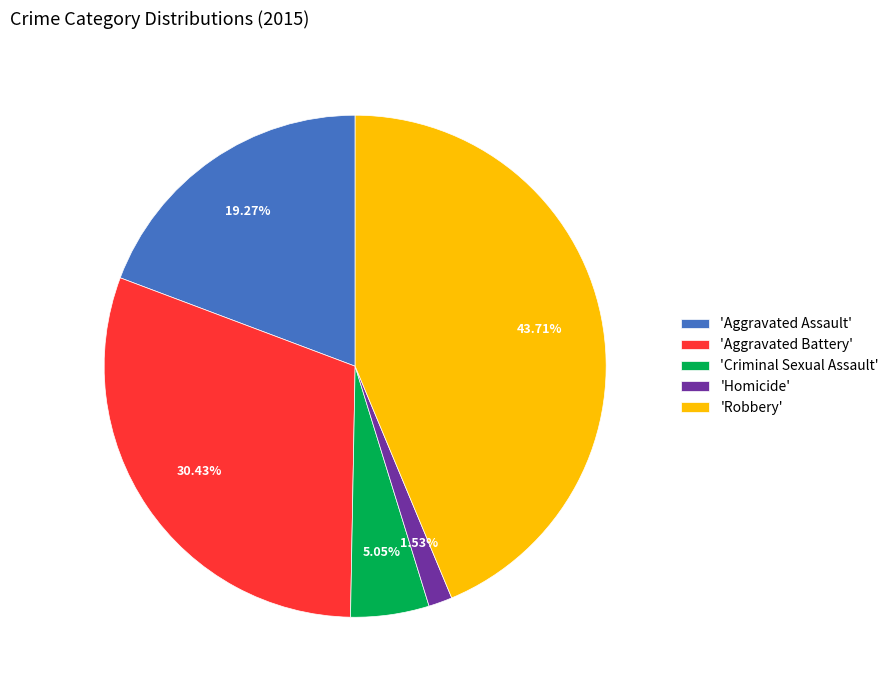

To the nearest percent, what is the difference between the largest and smallest slice percentages?

42%